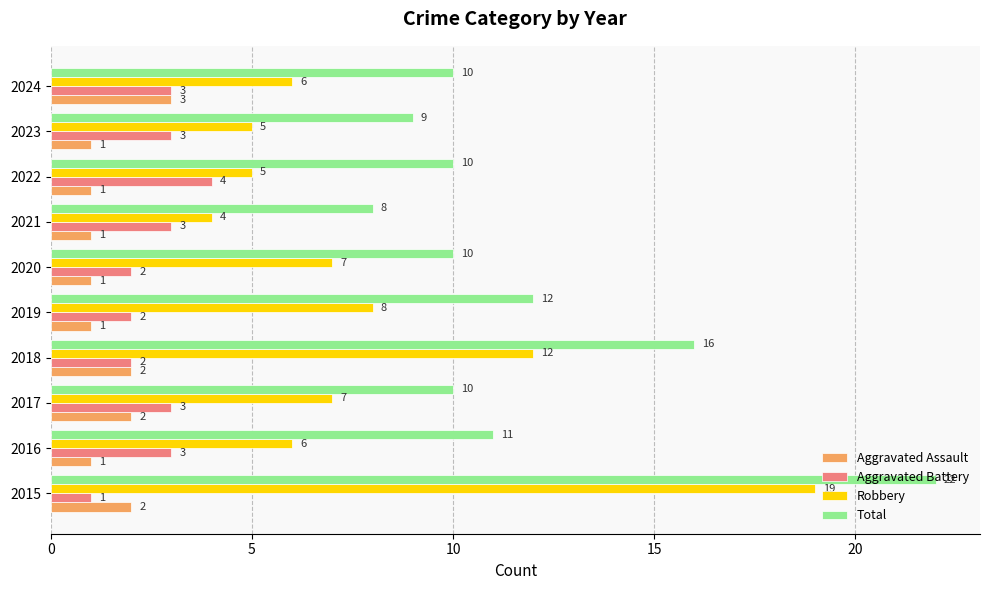

List the series in order of their peak value, lowest first.

Aggravated Assault, Aggravated Battery, Robbery, Total